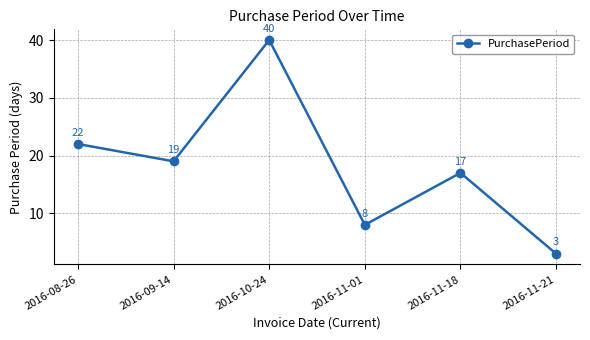

List the labels in order of value, smallest first.

2016-11-21, 2016-11-01, 2016-11-18, 2016-09-14, 2016-08-26, 2016-10-24